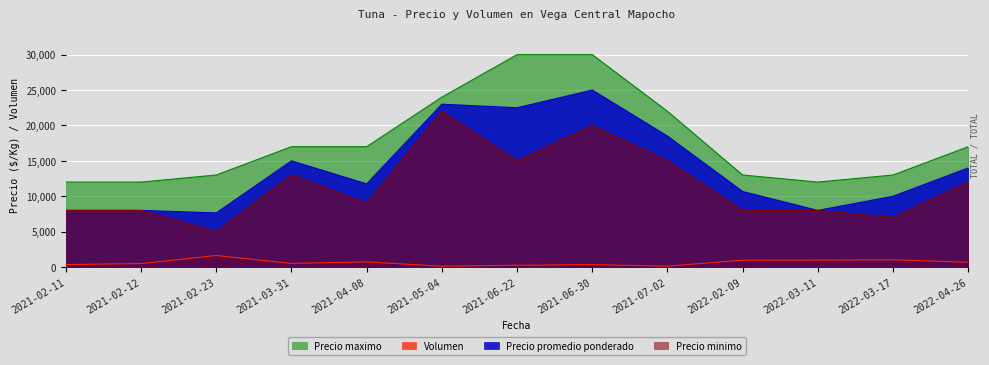

How many lines are shown in the chart?

4